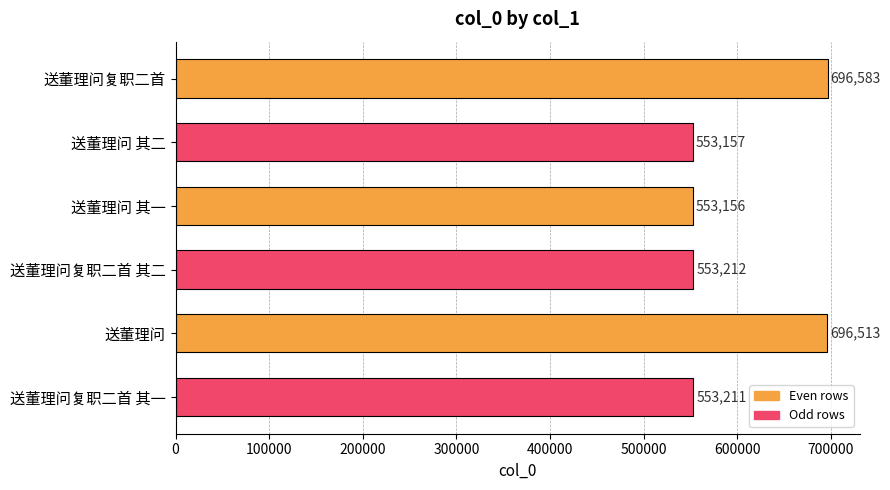

What is the change in value from 送董理问 其二 to 送董理问?

+143356